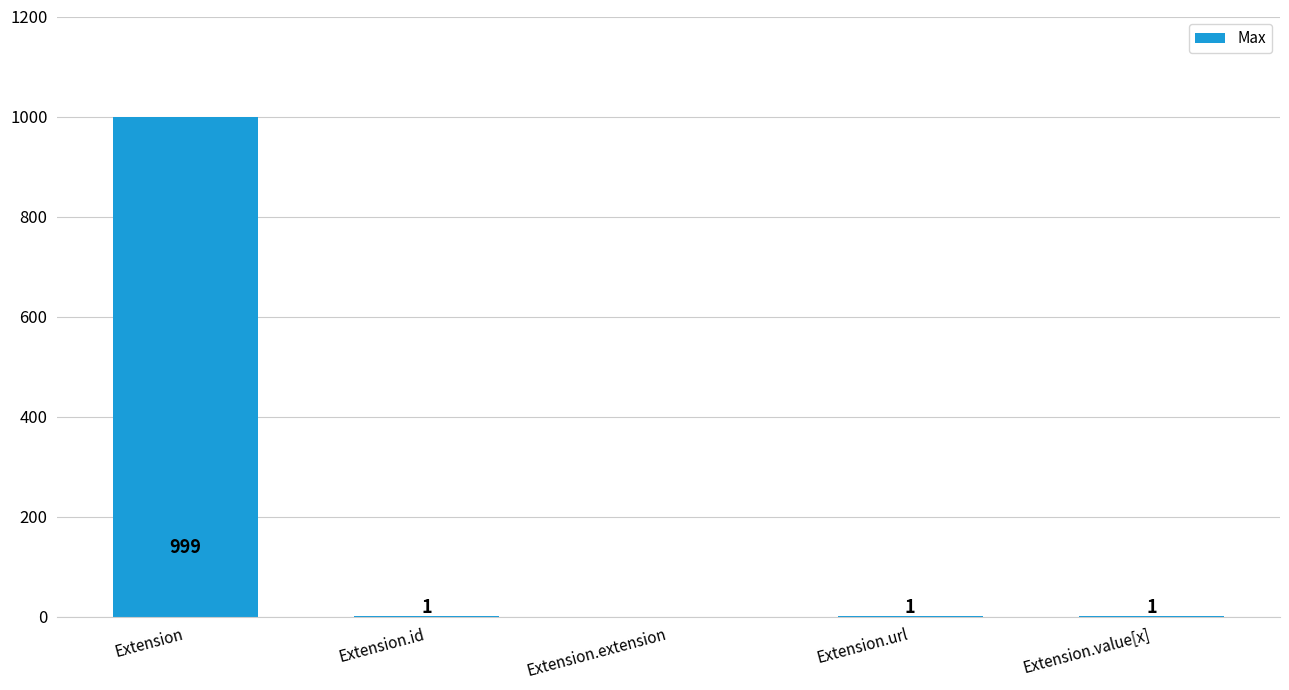

What is the change in value from Extension to Extension.url?

-998